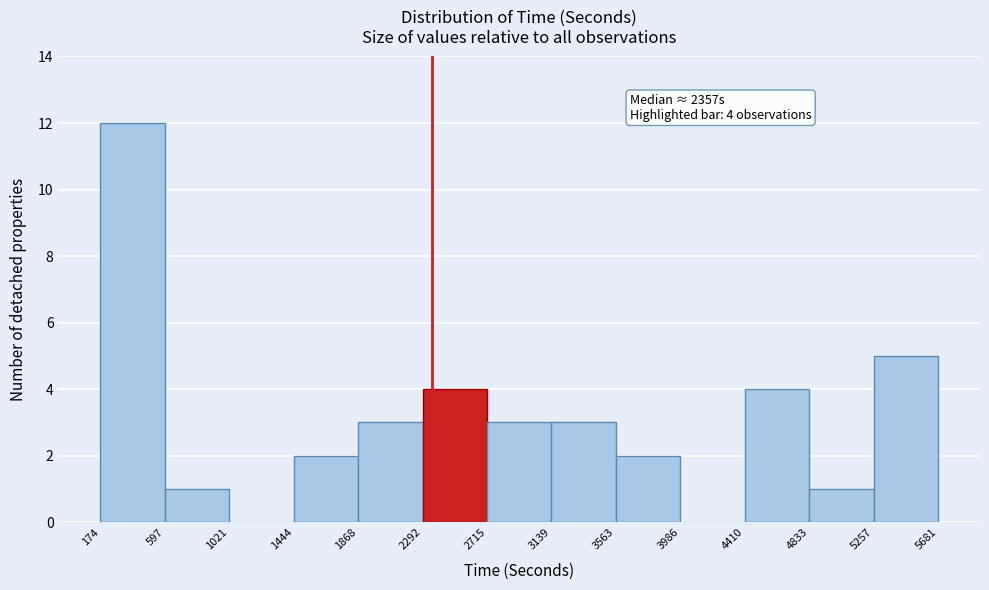

Over which range of the x-axis is the bar tallest?

174 to 597